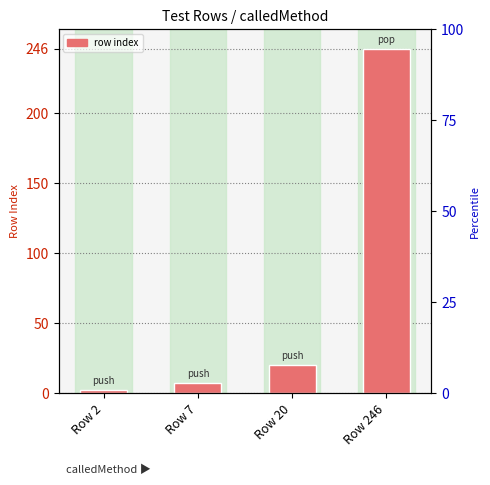

What is the difference between the maximum and minimum values?

244